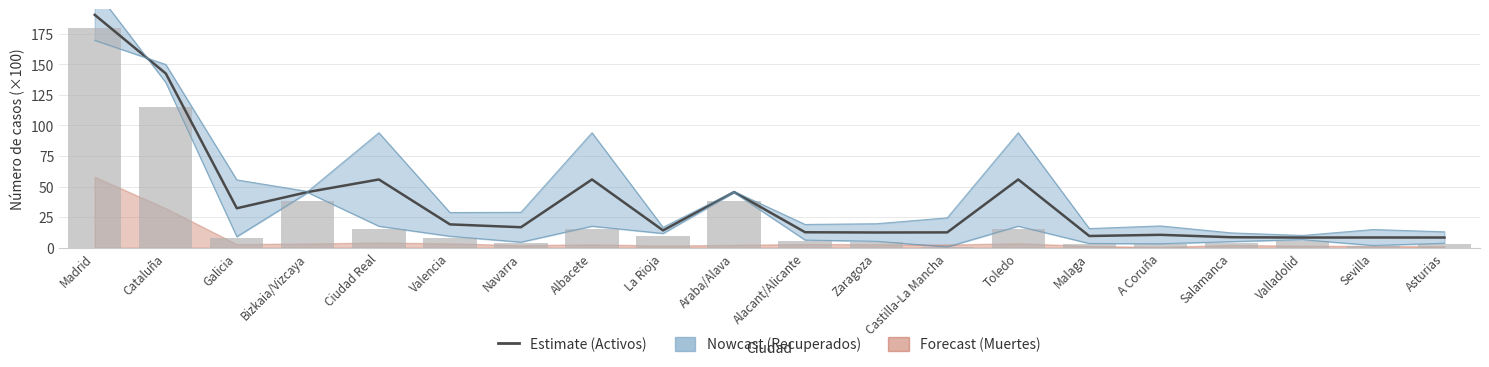

Read the value at La Rioja.

14.2